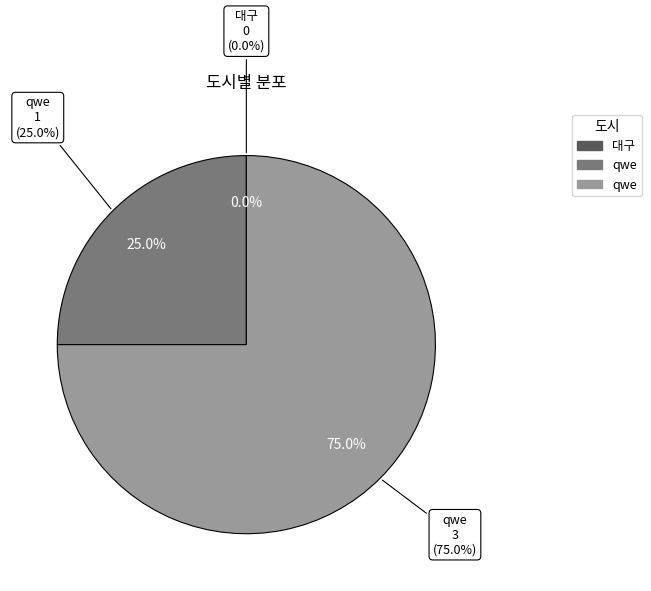

How many slices are in this pie chart?

3